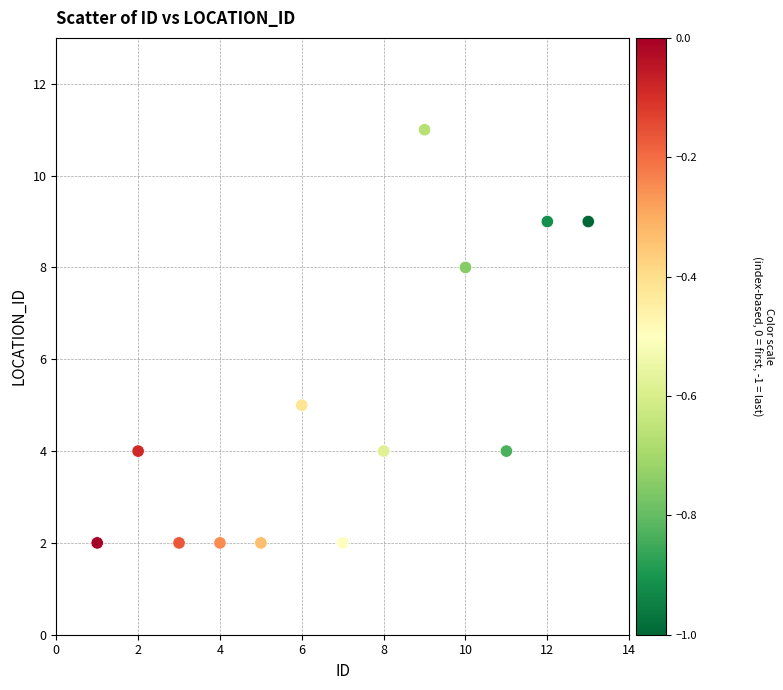

What Y value in the scatter plot is closest to 6?

5